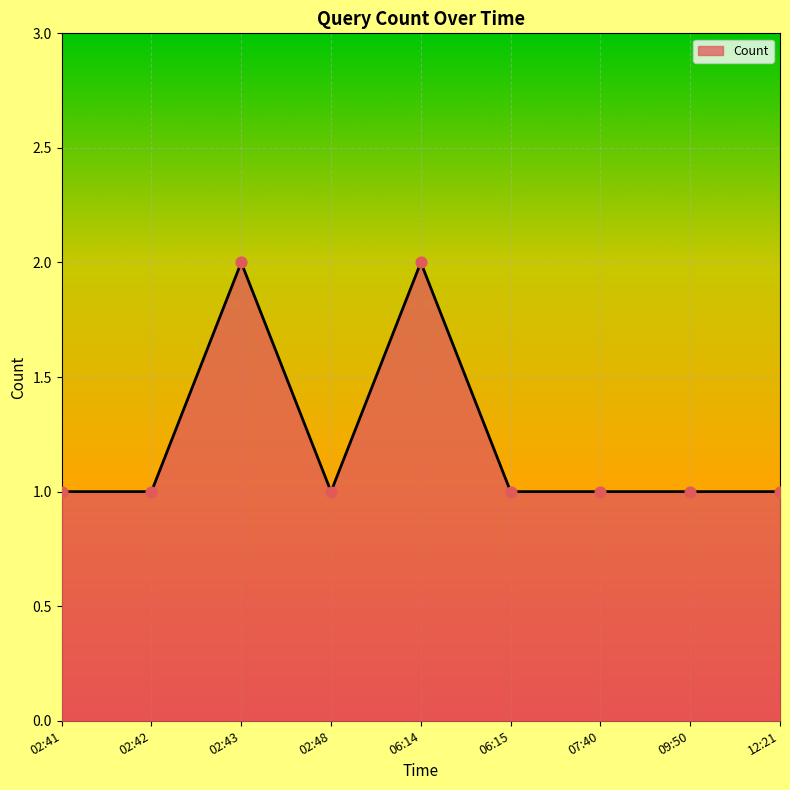

What is the ratio of the value at 02:42 to the value at 09:50?

1.0